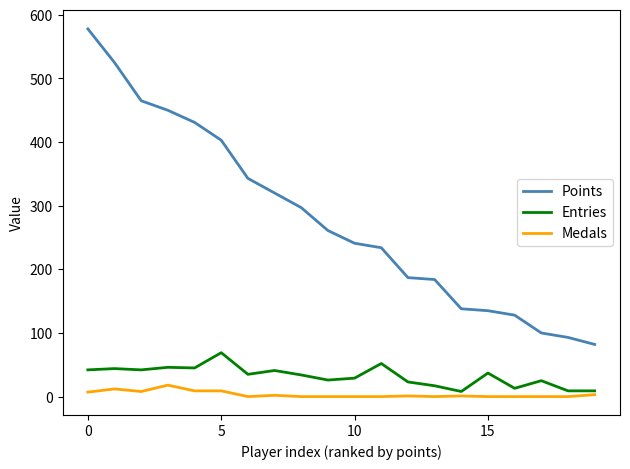

Which series has the widest spread of values?

Points